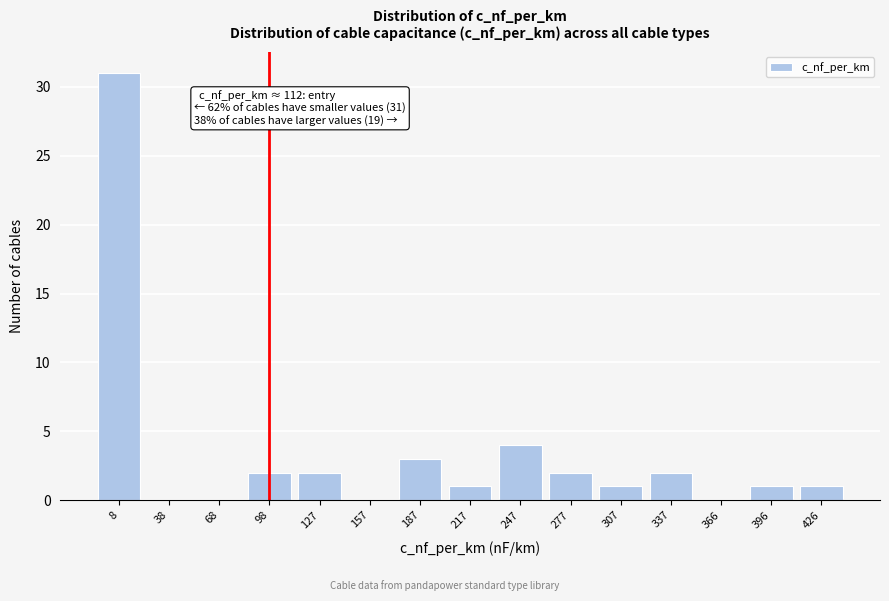

Reading left to right, what are all the values shown in this chart?

8=31	38=0	68=0	98=2	127=2	157=0	187=3	217=1	247=4	277=2	307=1	337=2	366=0	396=1	426=1